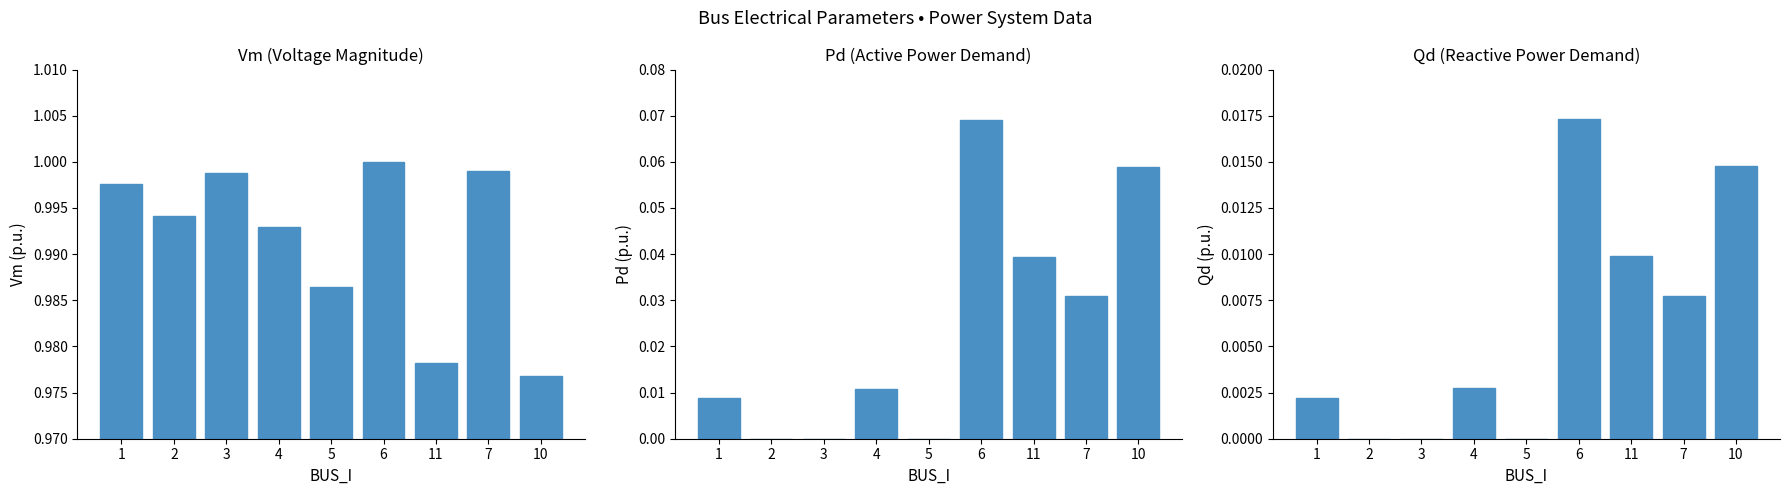

True or false: Qd has a value of -0.0 at 2.

False